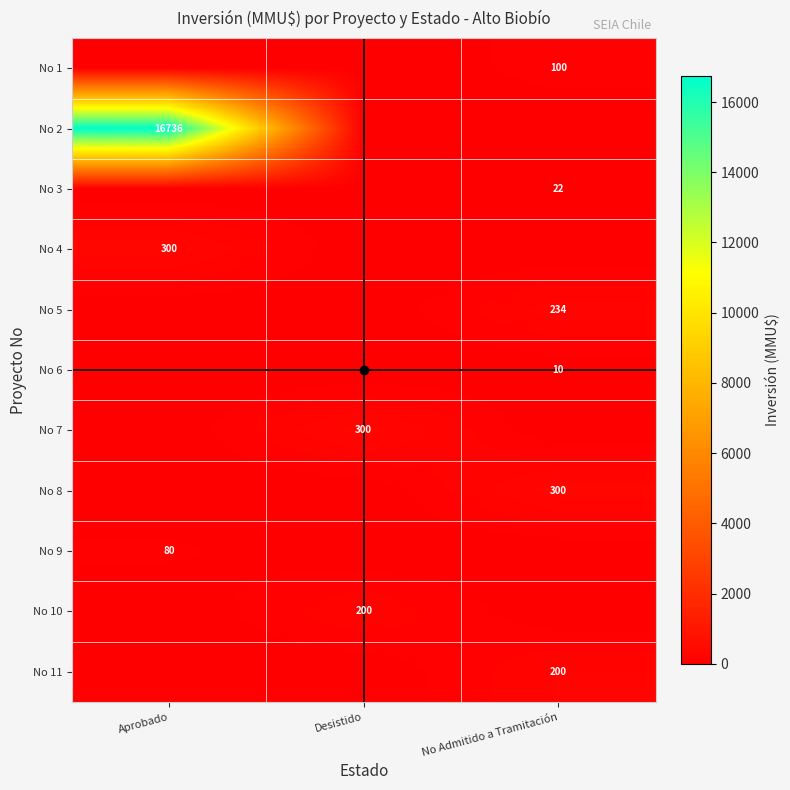

Rank the categories by No 9 value from highest to lowest.

Aprobado, Desistido, No Admitido a Tramitación